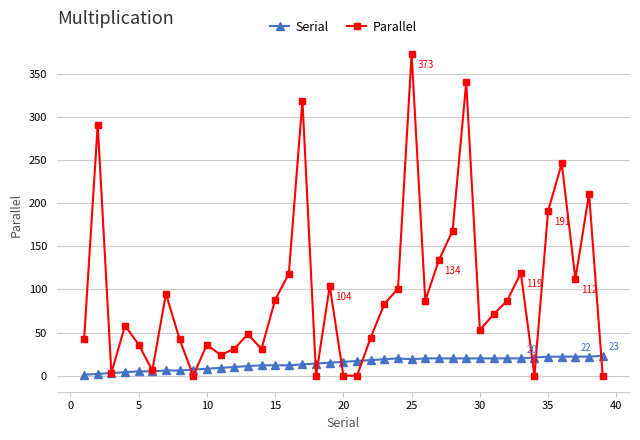

Which series has the largest range (max minus min)?

Parallel